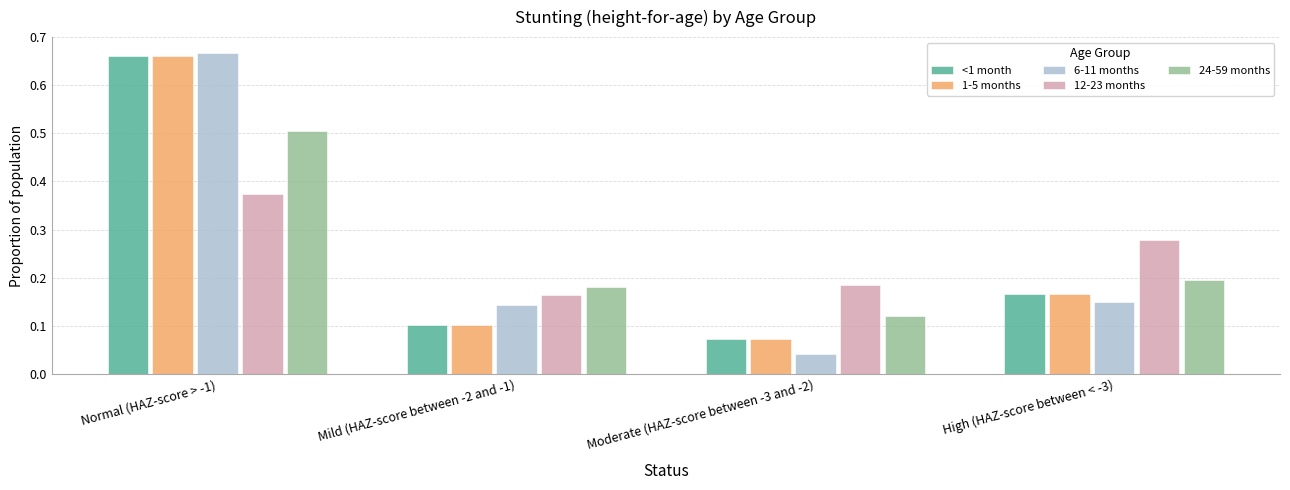

How many data points does each series have?

4